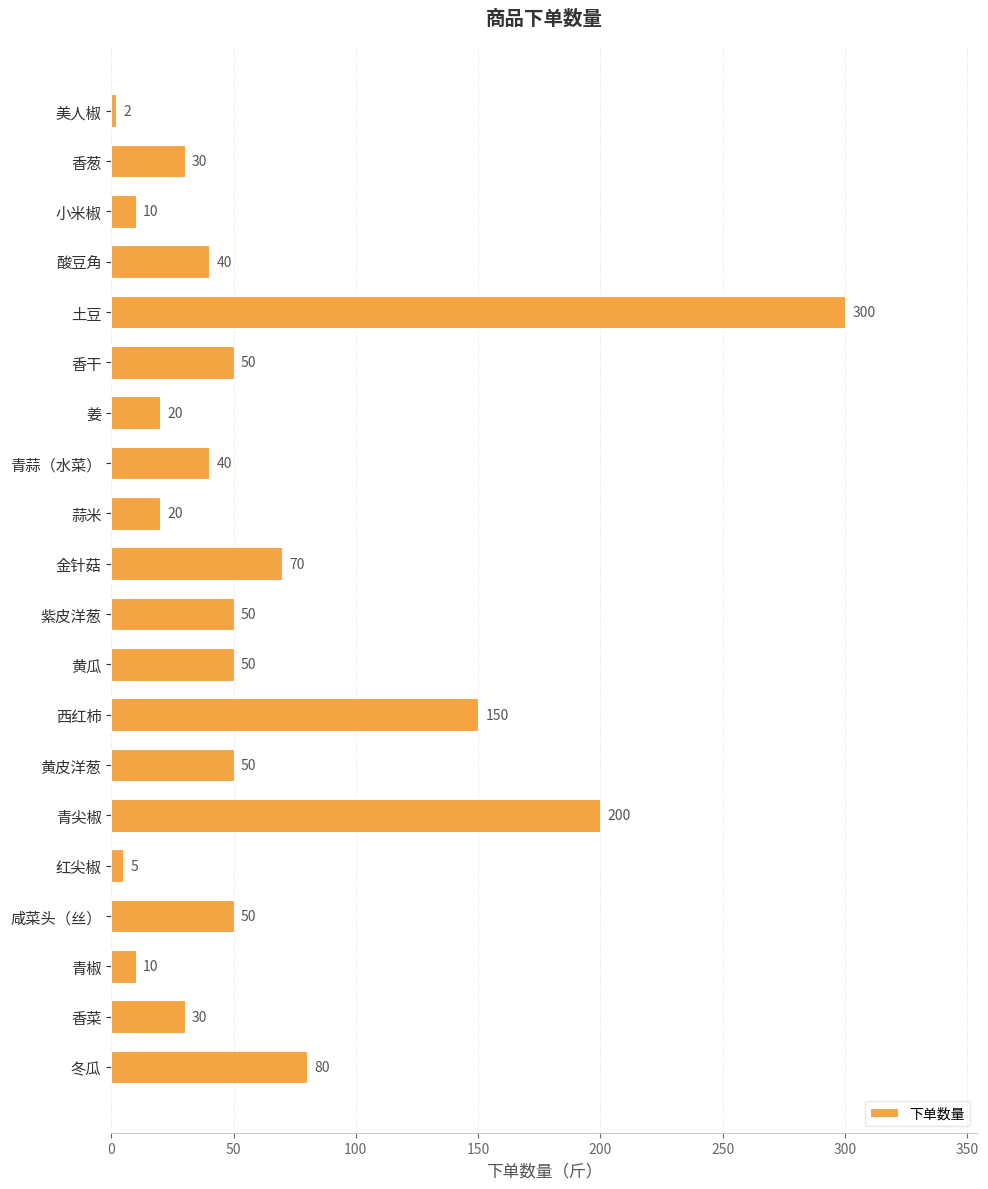

Approximately how many times larger is the value at 黄皮洋葱 compared to 紫皮洋葱?

1.0